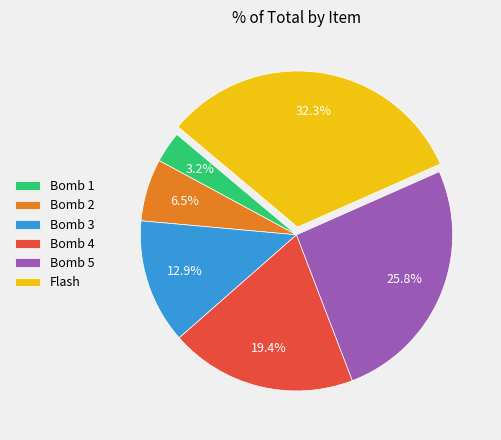

How many slices are in this pie chart?

6